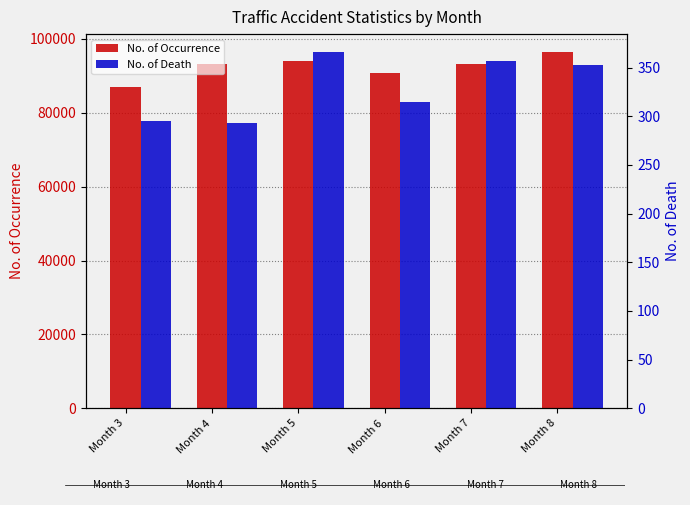

What is the total value across all series at Month 3?

87238